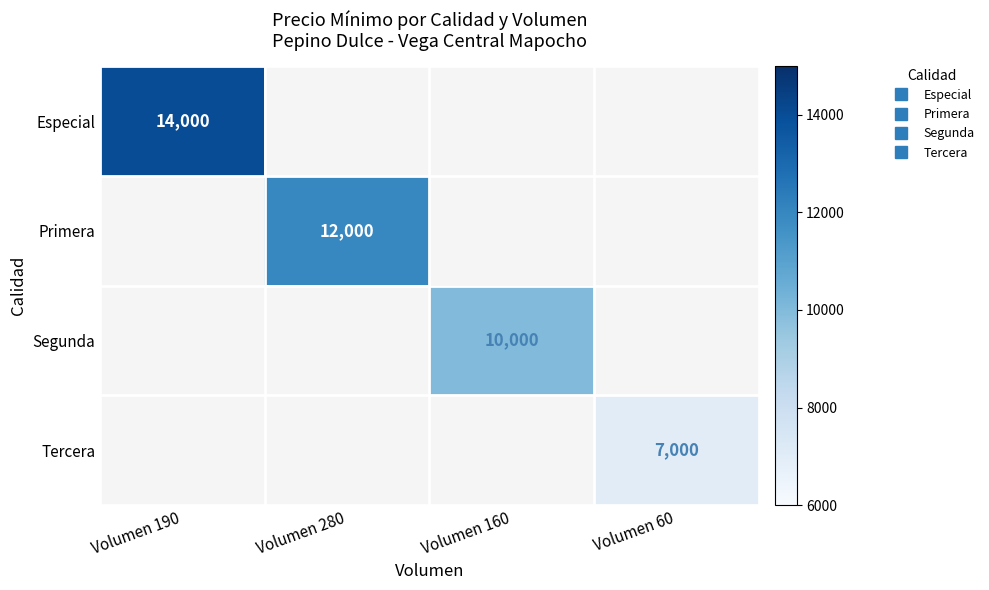

How many categories are shown in the chart?

4